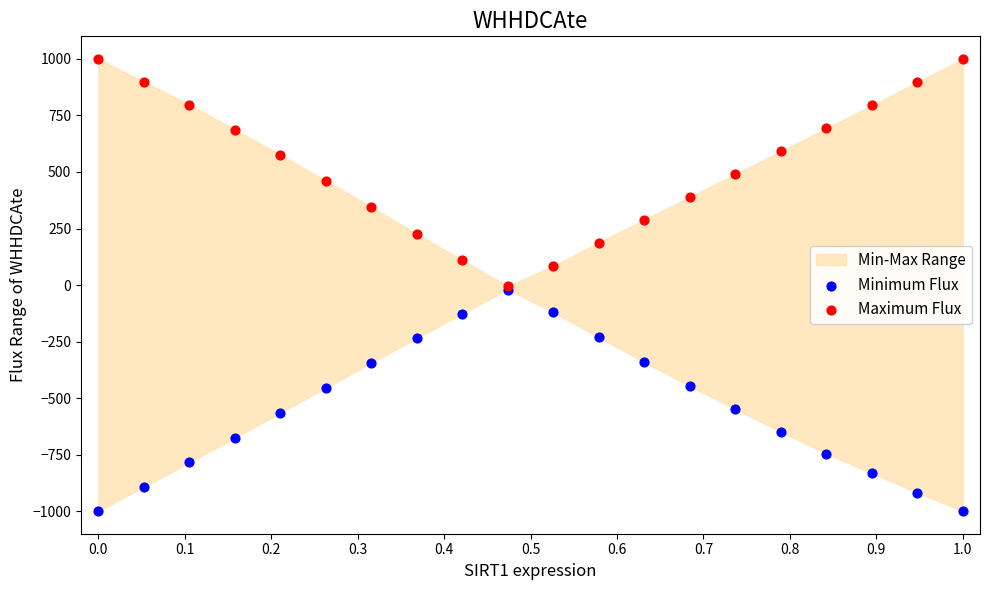

Which series contains the highest Y value?

Maximum Flux